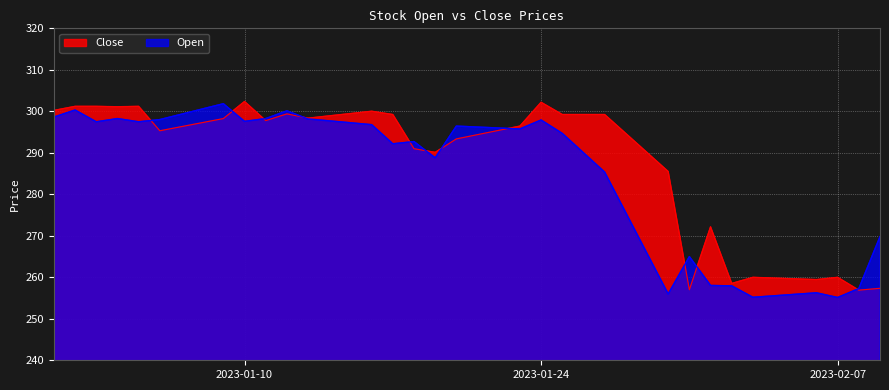

Rank the series at 2023-01-01 from highest to lowest value.

Close, Open